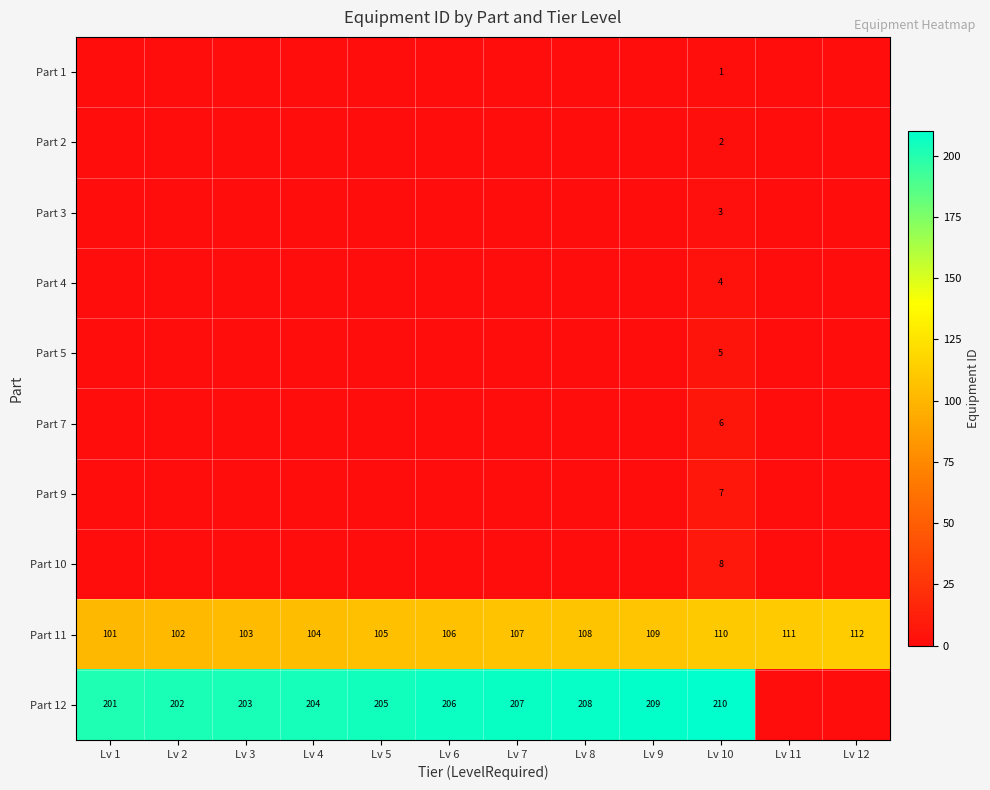

Is it true that Part 5 equals 8 at Lv 10?

False